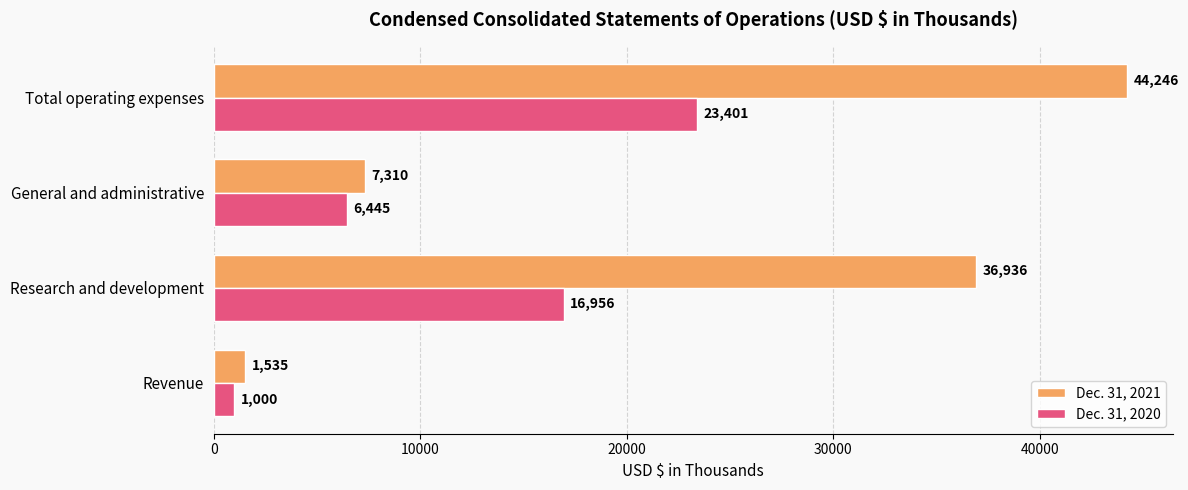

Rank the series by their maximum value, from highest to lowest.

Dec. 31, 2021, Dec. 31, 2020